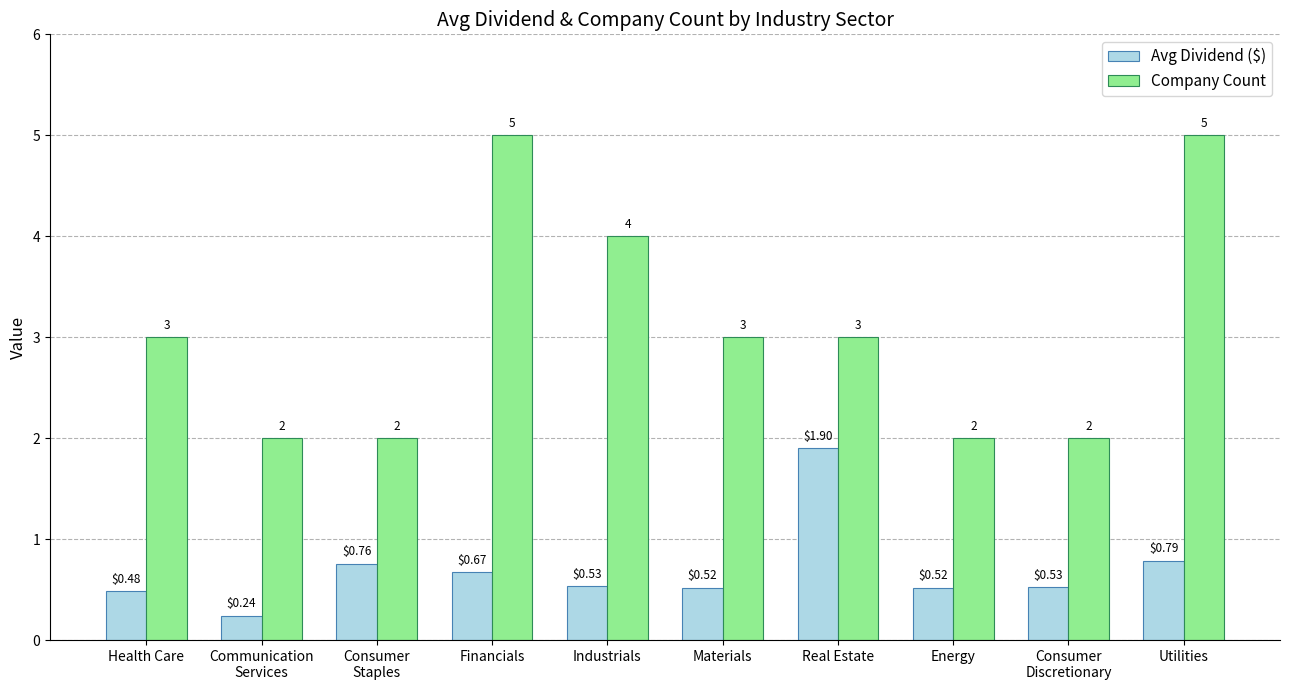

How many values in the Company Count series are below 3?

4